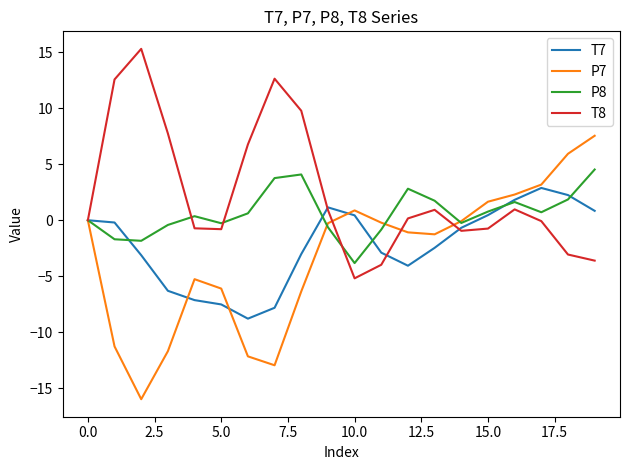

What is the maximum value for P7?

7.6